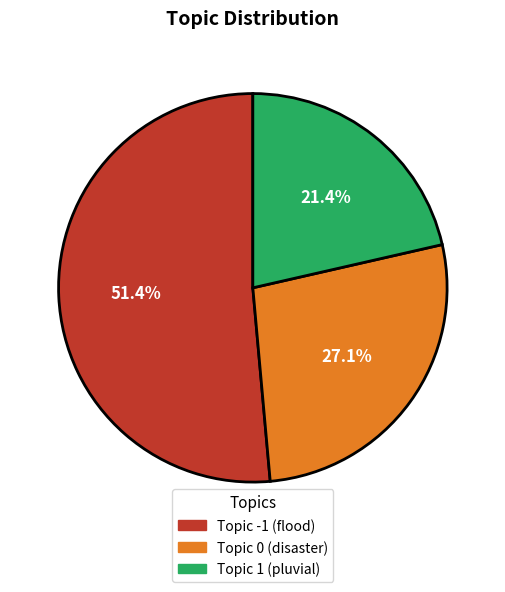

Which category has the biggest portion of the pie?

Topic -1 (flood)